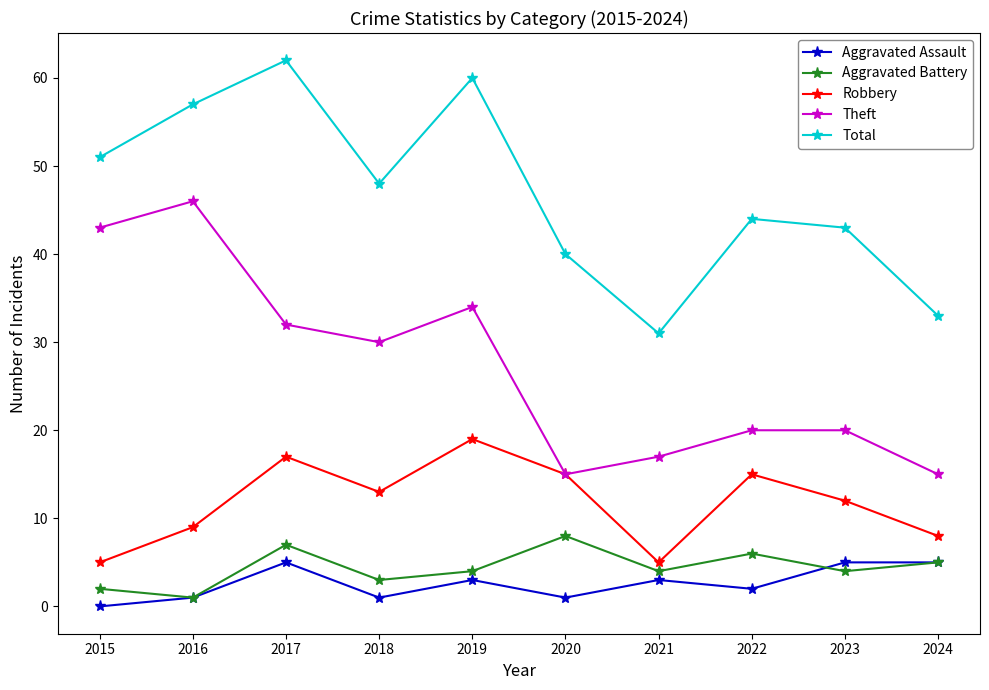

How many data points in Aggravated Assault are less than 3?

5